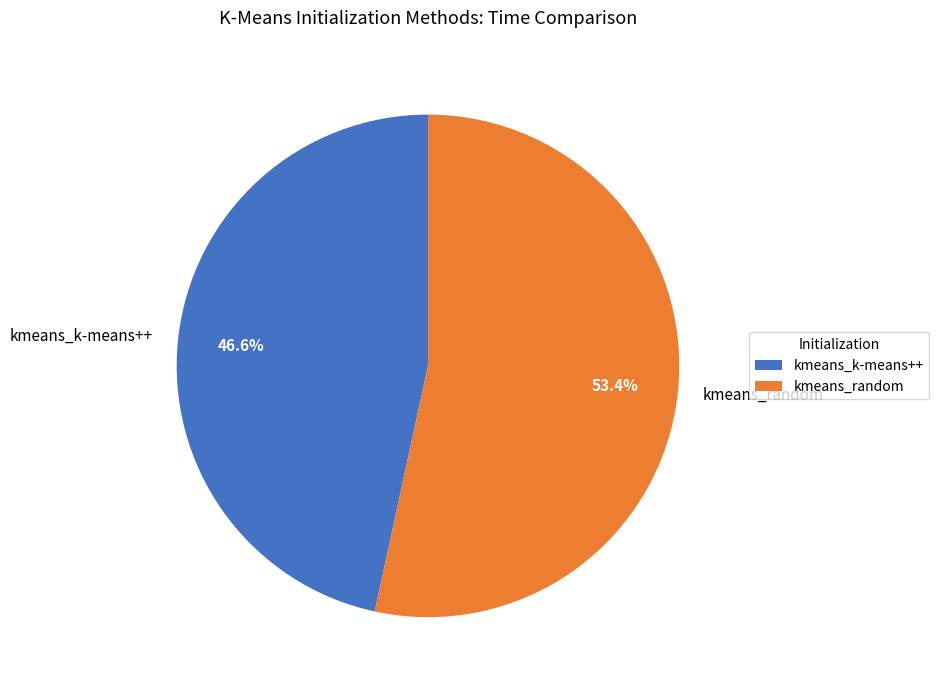

Does any single category account for the majority?

Yes